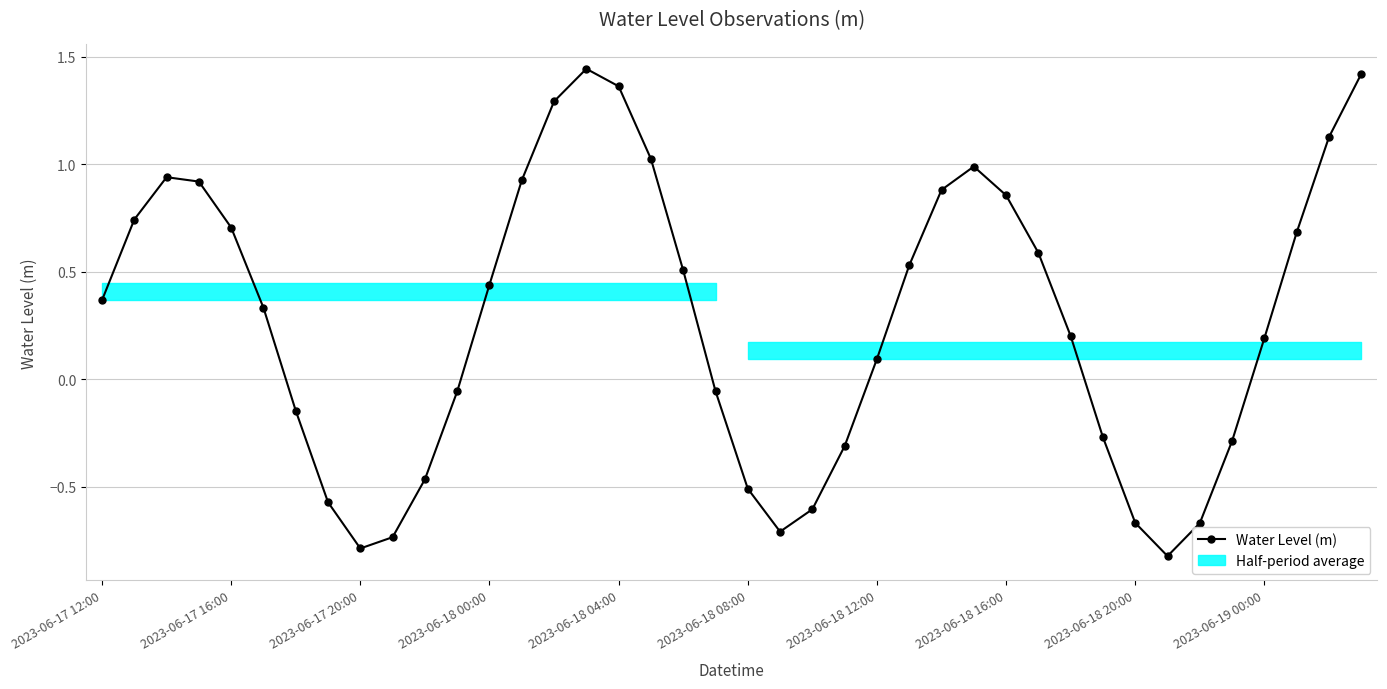

At which category does the chart reach its peak across all series?

15